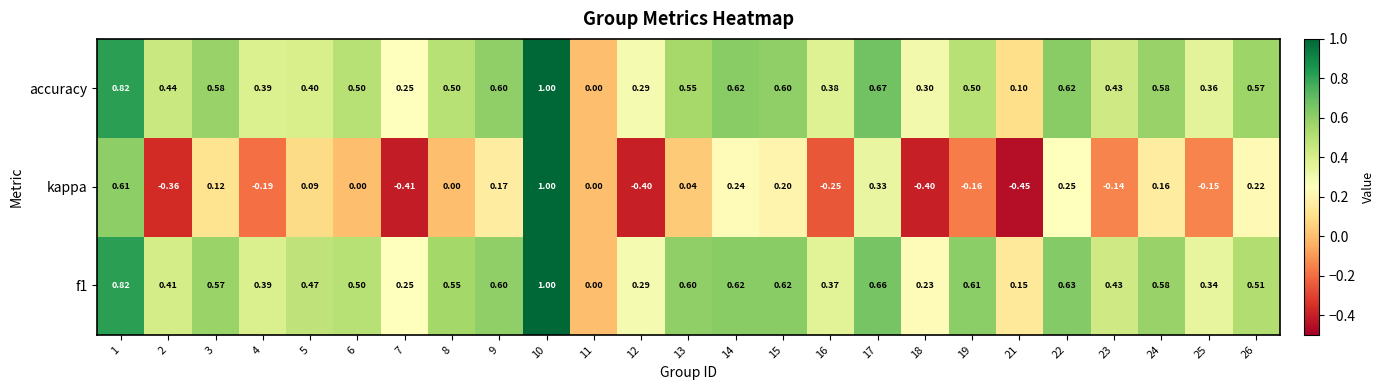

Is the value of kappa at 13 greater than the value of f1 at 17?

No